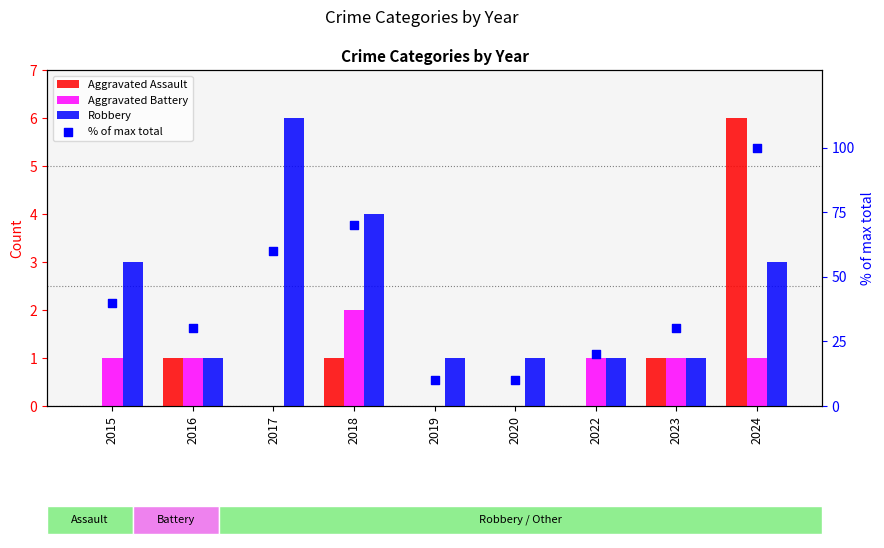

Which series has the largest Y range (max minus min)?

% of max total